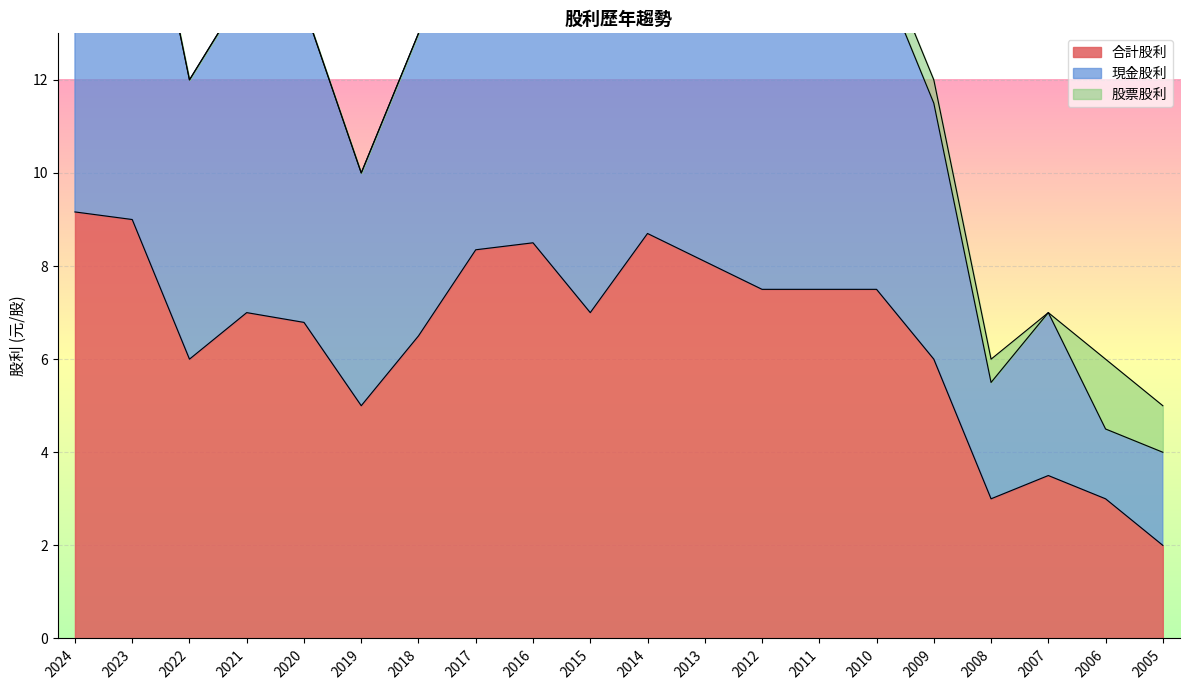

What is the total value across all series at 2011?

22.0